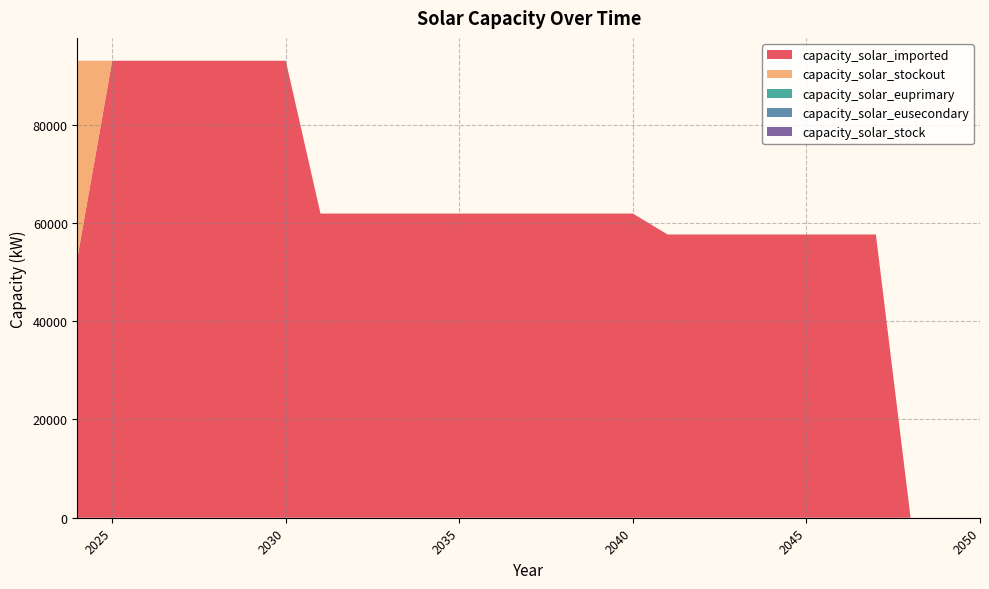

The value of capacity_solar_imported at 2037 is 61911.5. True or false?

True